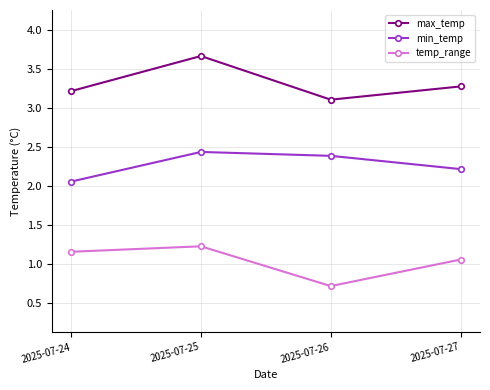

True or false: max_temp and temp_range cross at least once.

False